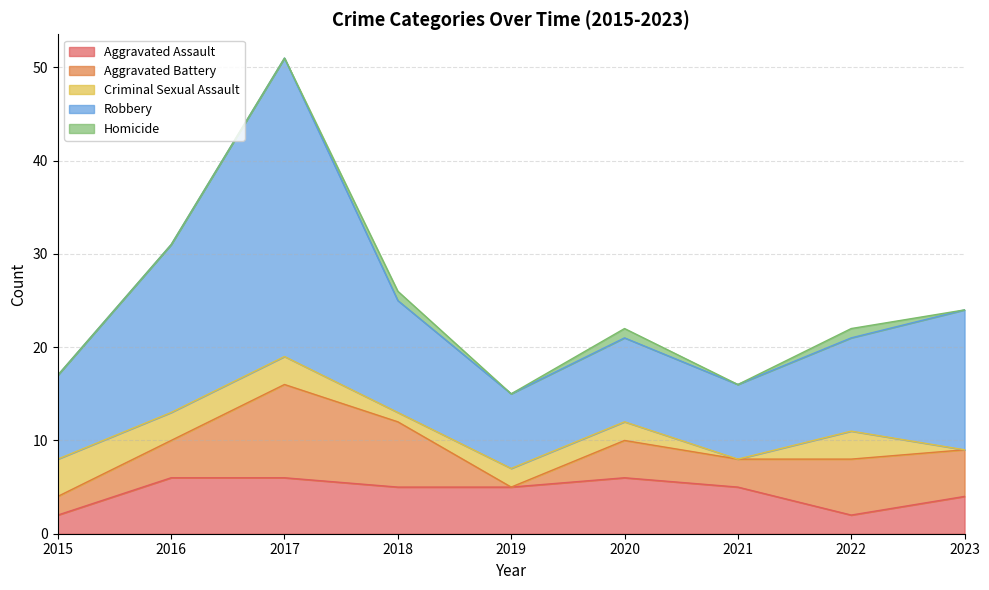

How many interior local peaks does the Robbery series have?

2